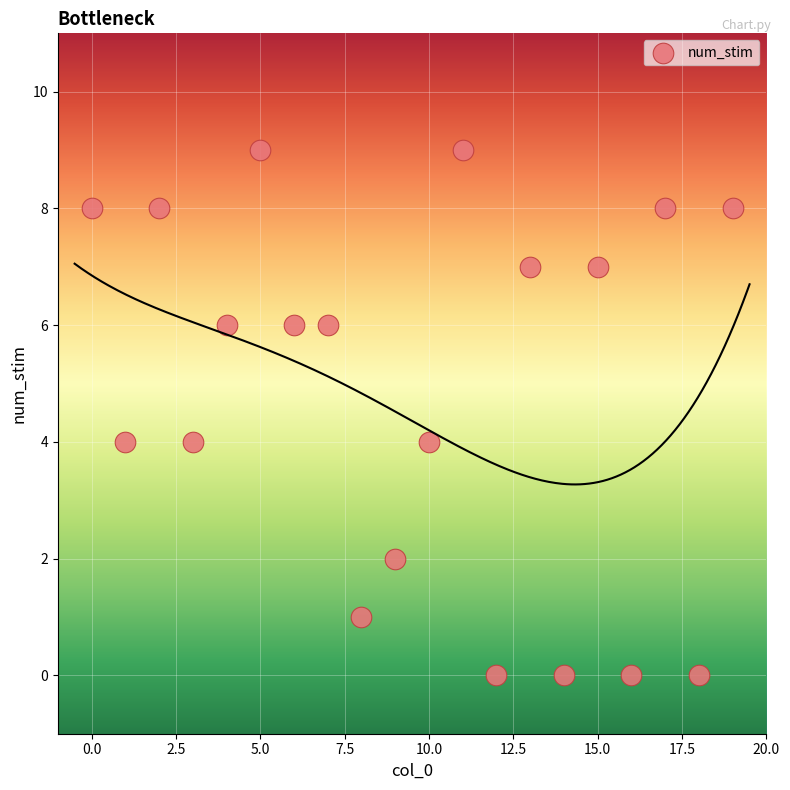

What is the range of Y values (max minus min)?

9